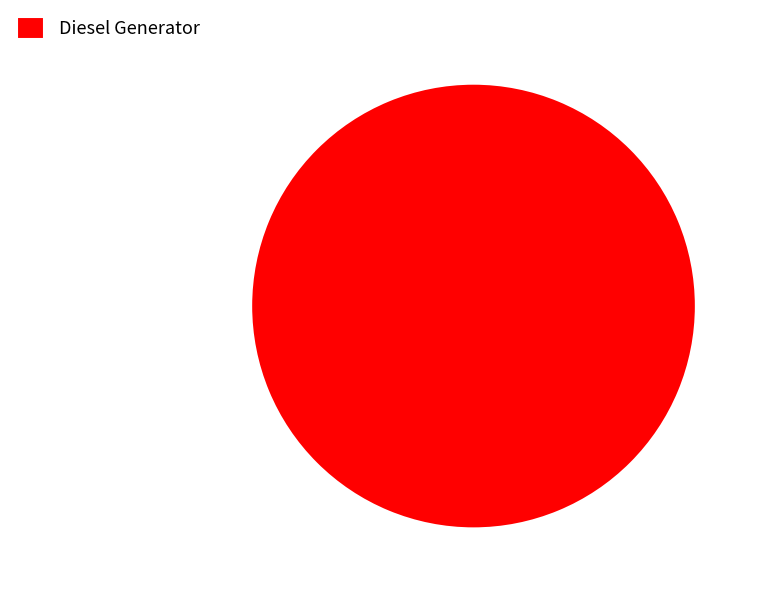

Which slice represents more than half of the pie?

Diesel Generator